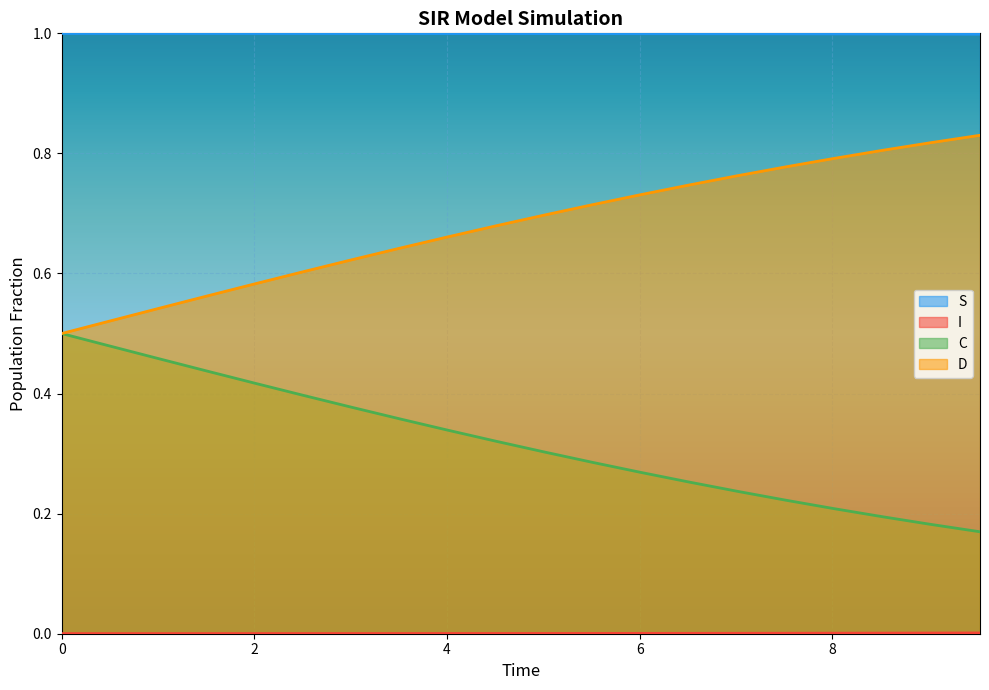

True or false: S and D cross at least once.

False